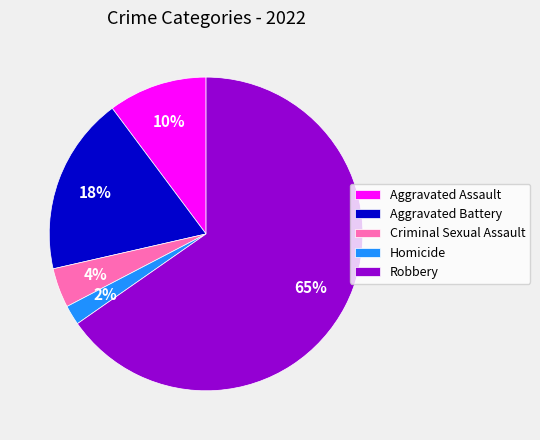

Is there a majority slice in this chart?

Yes